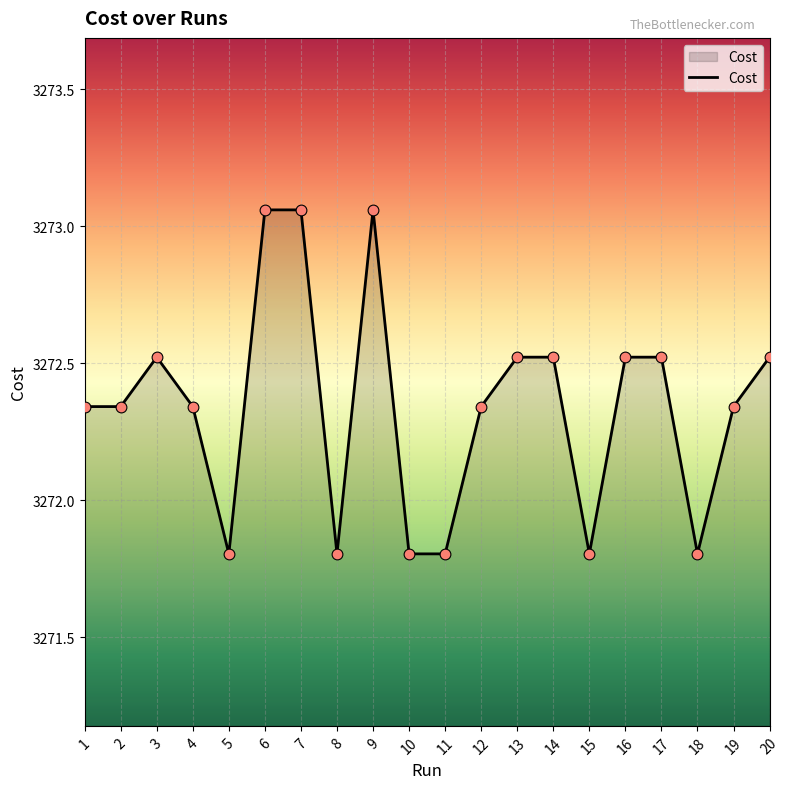

Which has a higher value, 16 or 11?

16